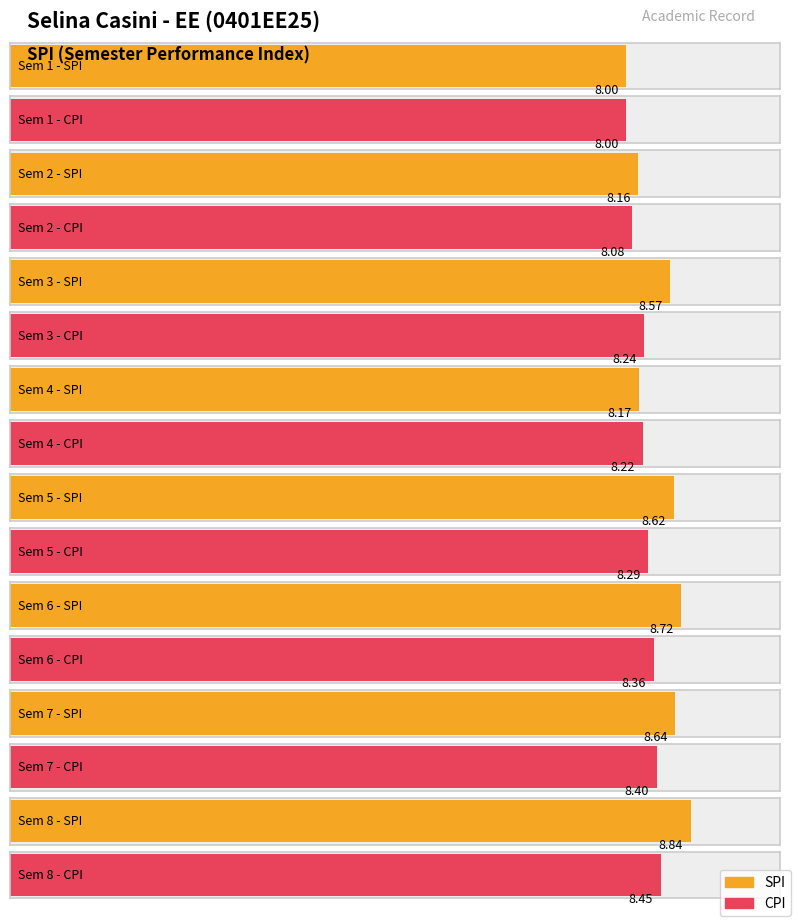

Rank the series by their maximum value, from highest to lowest.

SPI, CPI